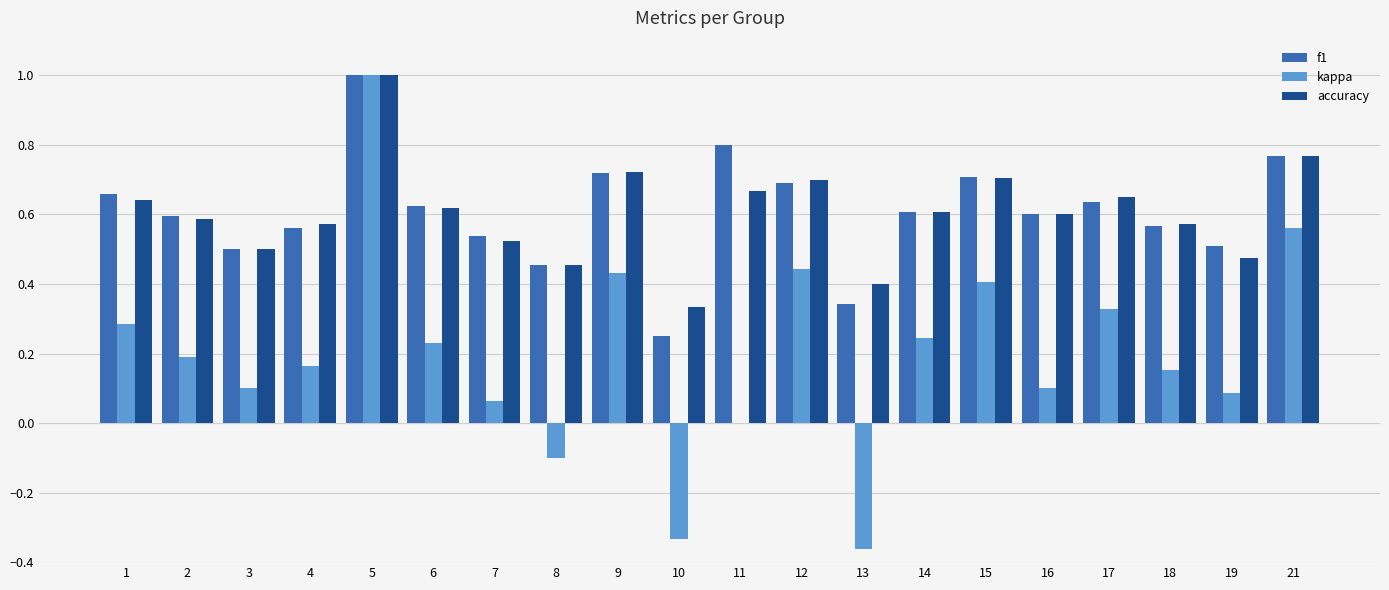

What is the greatest value displayed?

1.0